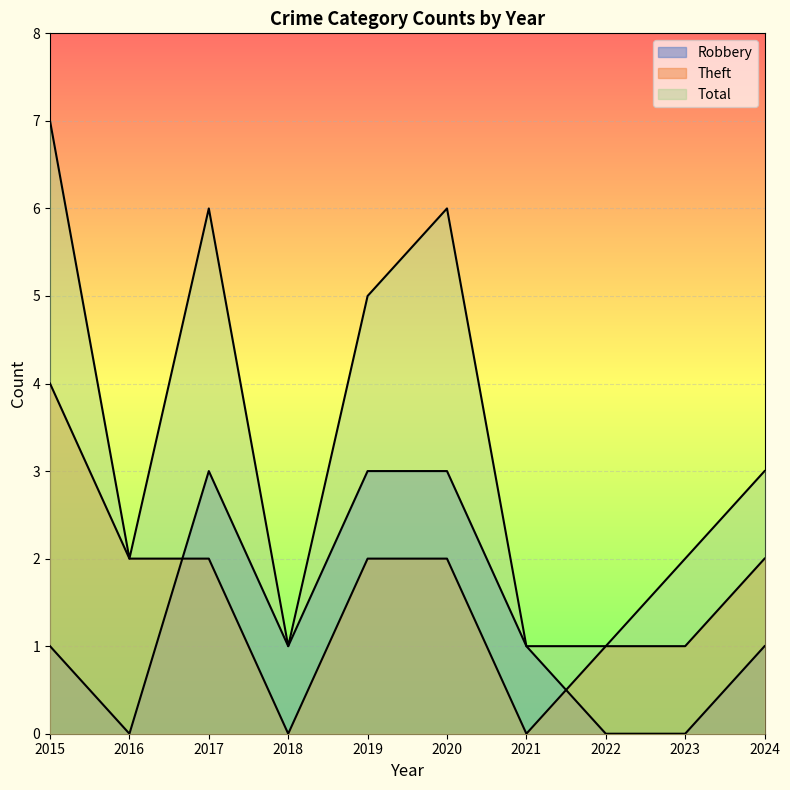

The value of Robbery at 2024 is 1. True or false?

True